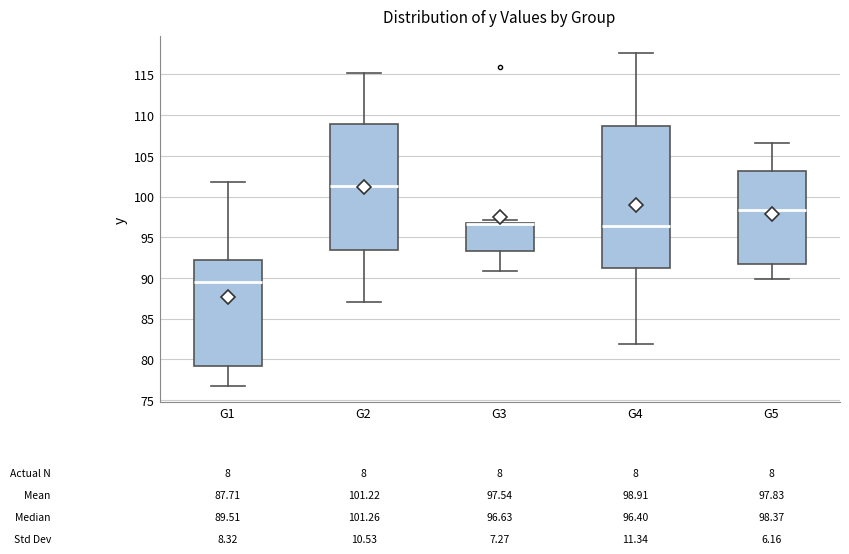

Which box is the tallest, from its lower edge to its upper edge?

G4